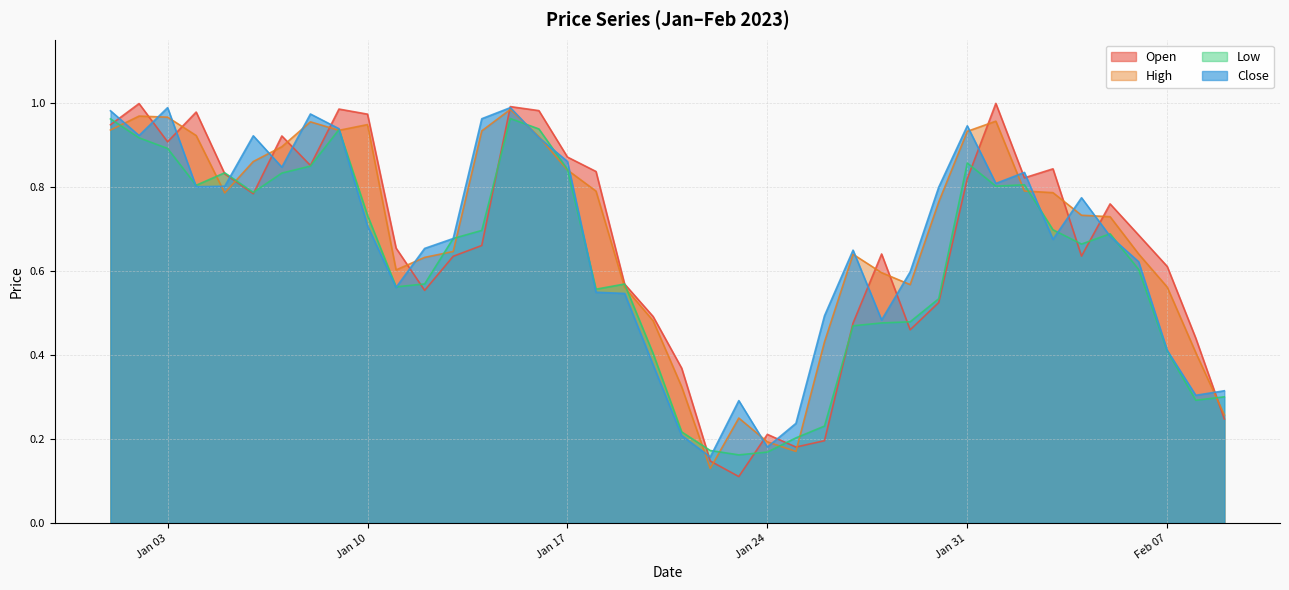

At which label does Open reach its peak?

2023-02-01